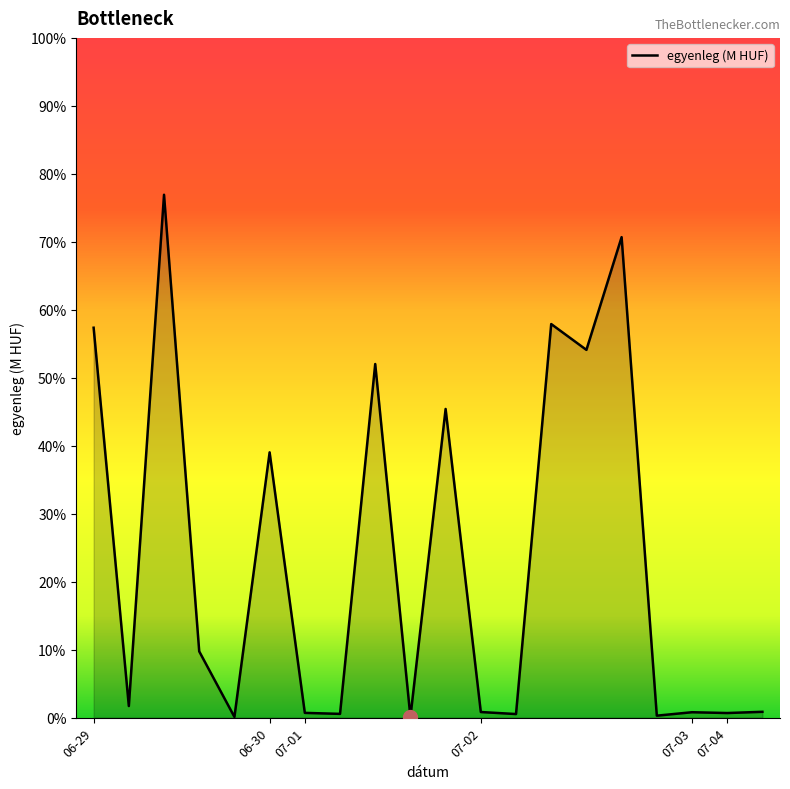

Which category has the lowest value across all series?

2021-07-01